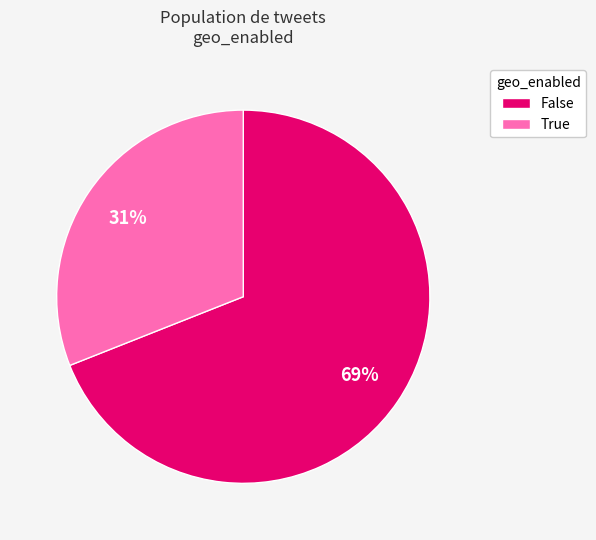

How many segments does this pie chart have?

2